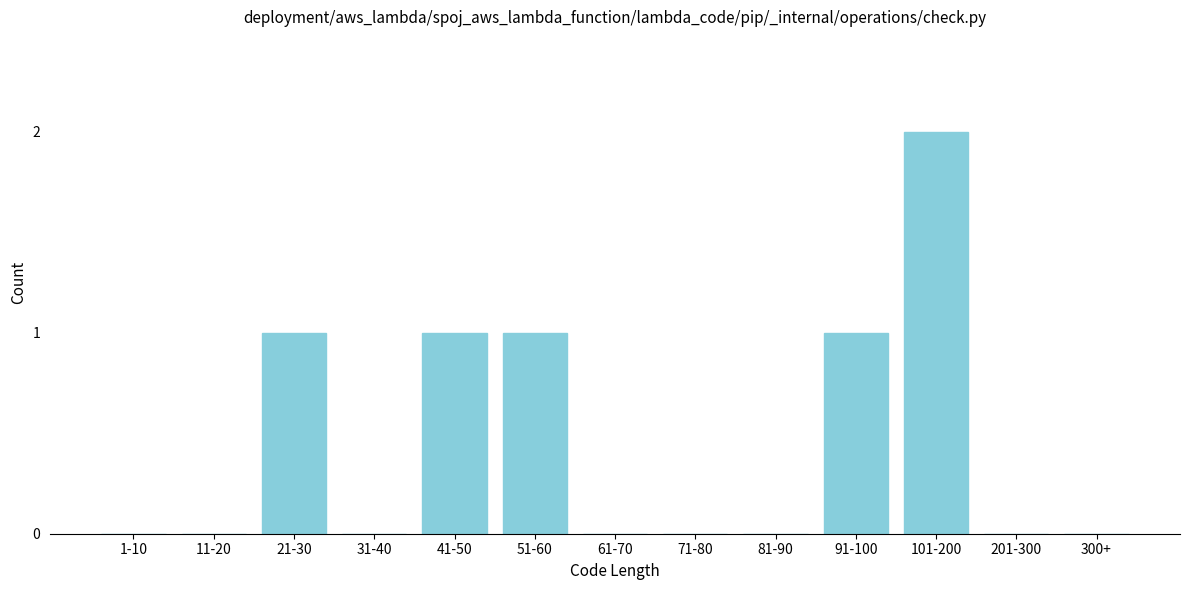

Reading left to right, what are all the values shown in this chart?

1-10=0	11-20=0	21-30=1	31-40=0	41-50=1	51-60=1	61-70=0	71-80=0	81-90=0	91-100=1	101-200=2	201-300=0	300+=0